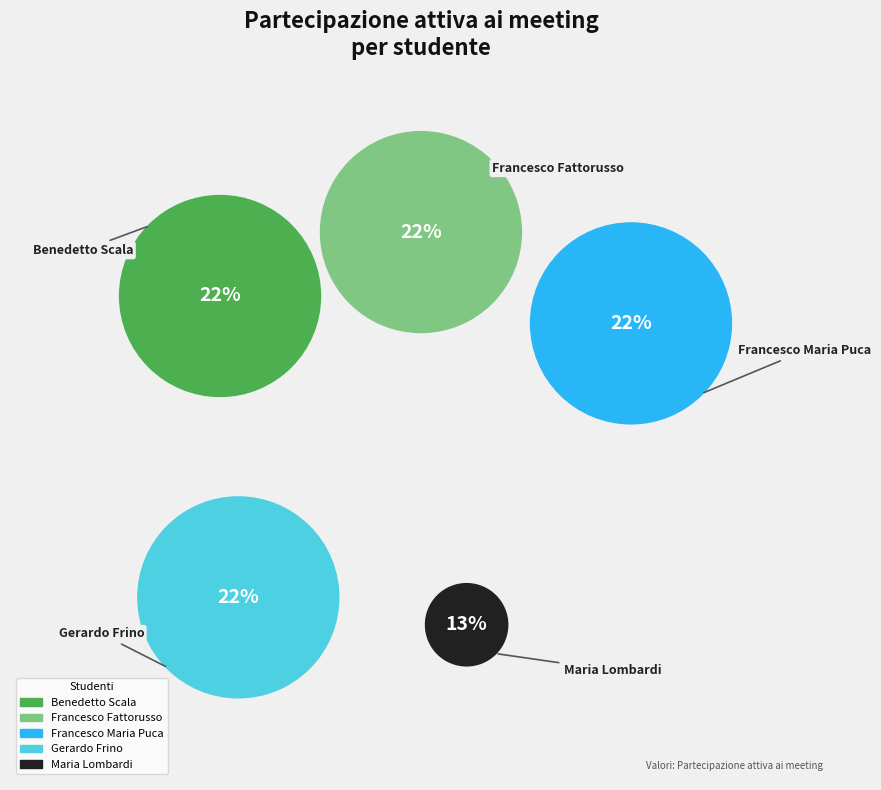

To the nearest percent, what percentage of the pie is Maria Lombardi?

13%